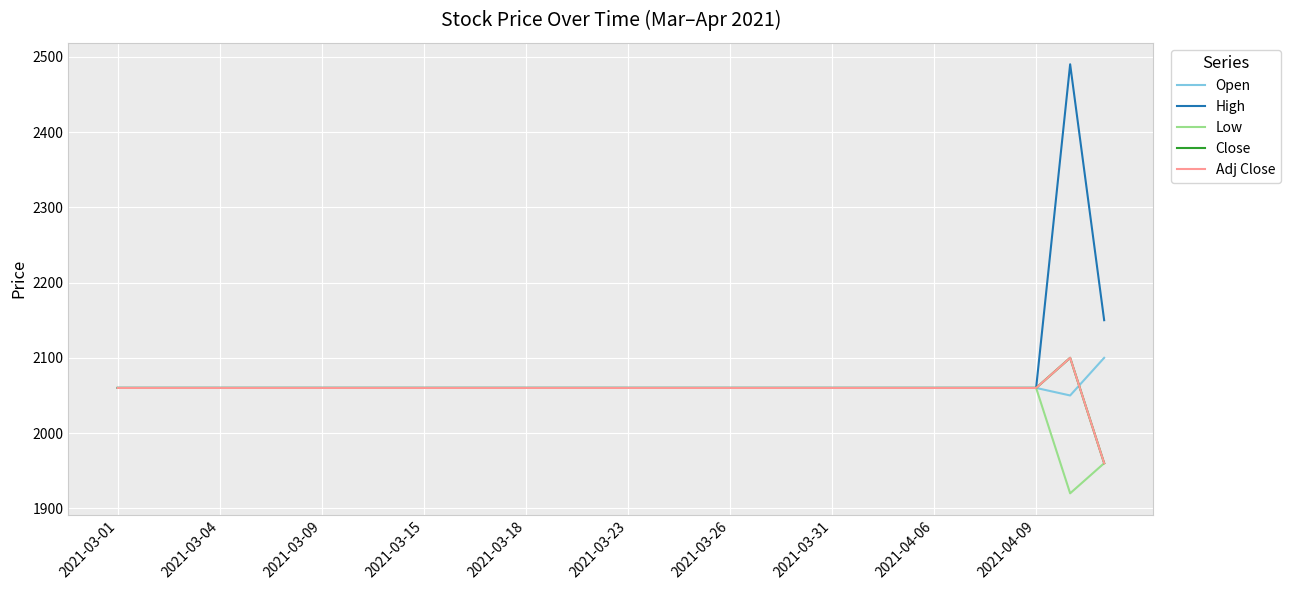

Is this an area chart (filled region under the line)?

No